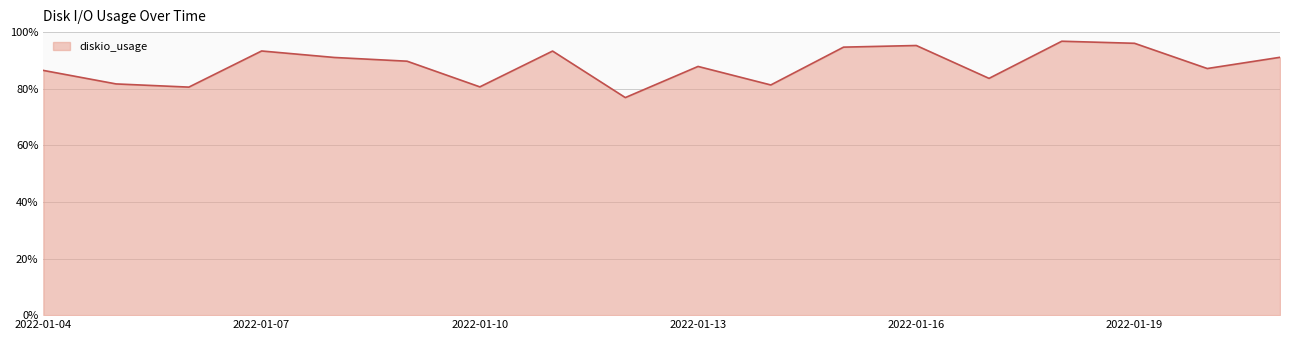

What is the sum of all values?

1587.5